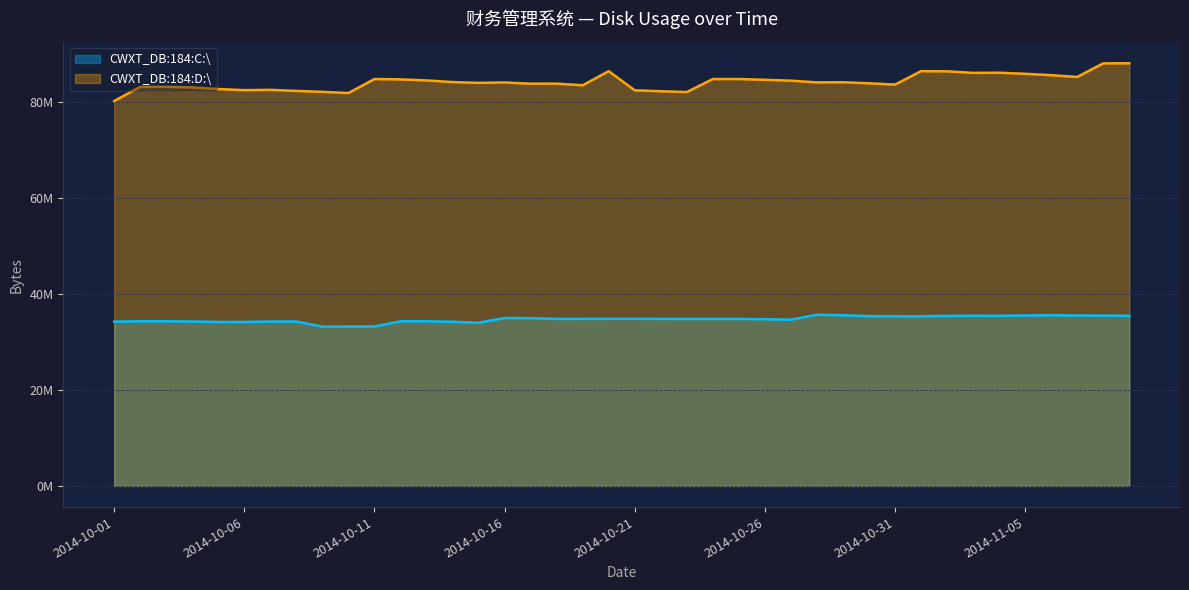

List the series in order of their overall mean, highest first.

CWXT_DB:184:D:\, CWXT_DB:184:C:\